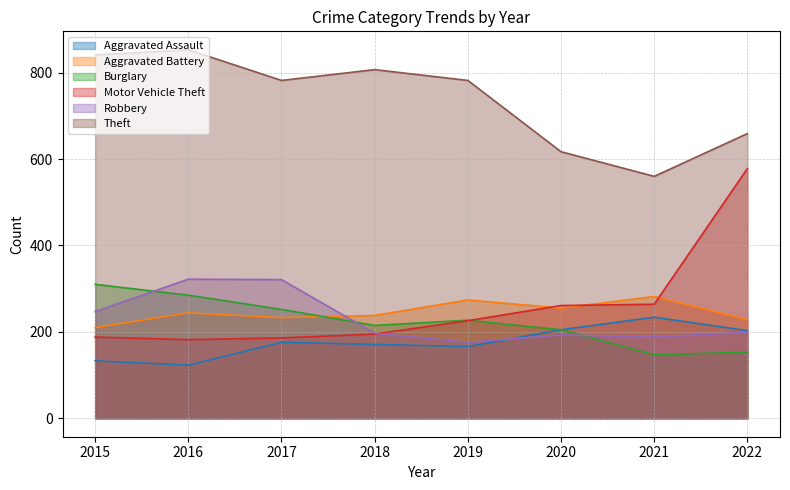

What are all the series names shown in the legend?

Aggravated Assault, Aggravated Battery, Burglary, Motor Vehicle Theft, Robbery, Theft